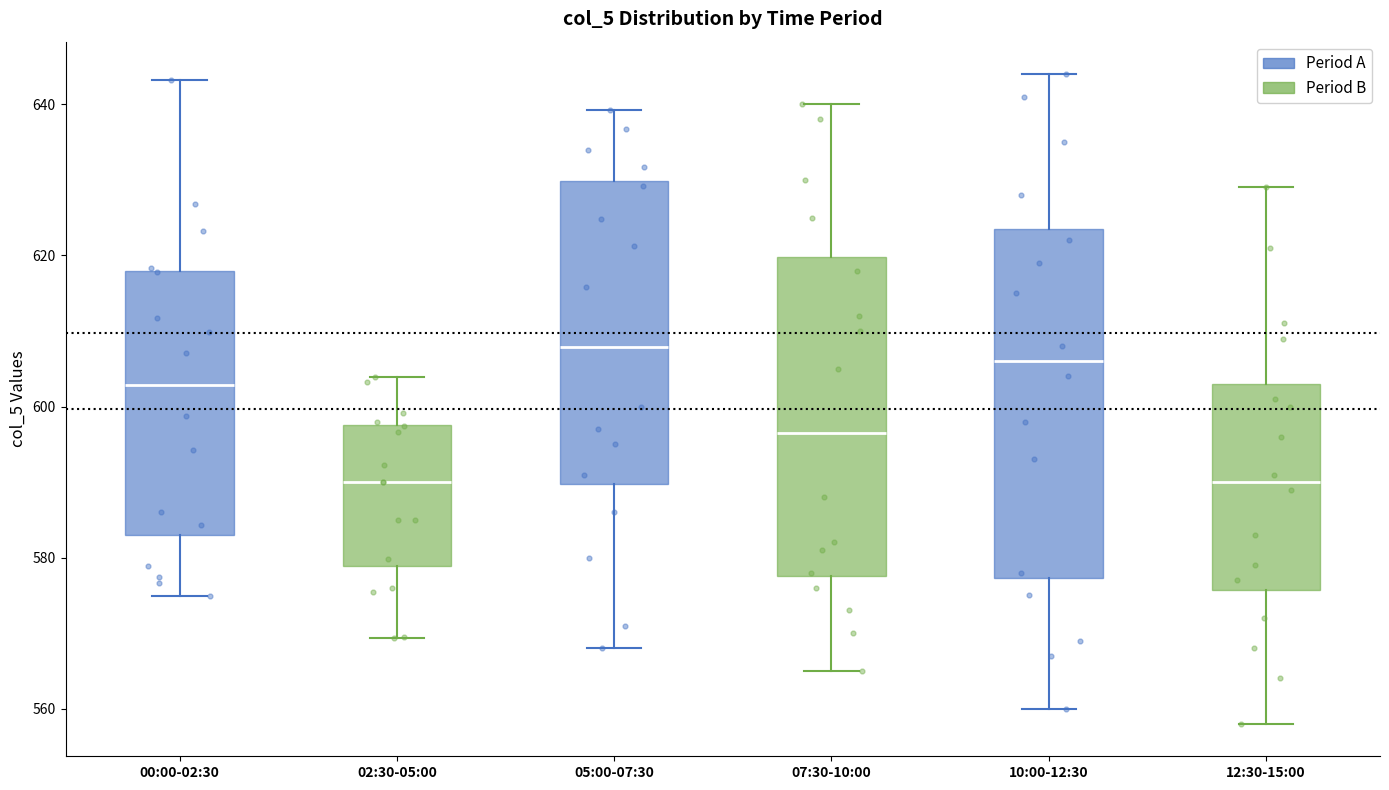

Reading left to right, read every box against the y-axis: the position of its median line, the range the box covers, and the ends of its whiskers. The values are not printed on the chart, so give them approximately, as read against the axis.

00:00-02:30: median 602, box 582 to 618, whiskers 574 to 644
02:30-05:00: median 590, box 578 to 598, whiskers 570 to 604
05:00-07:30: median 608, box 590 to 630, whiskers 568 to 640
07:30-10:00: median 596, box 578 to 620, whiskers 566 to 640
10:00-12:30: median 606, box 578 to 624, whiskers 560 to 644
12:30-15:00: median 590, box 576 to 604, whiskers 558 to 630